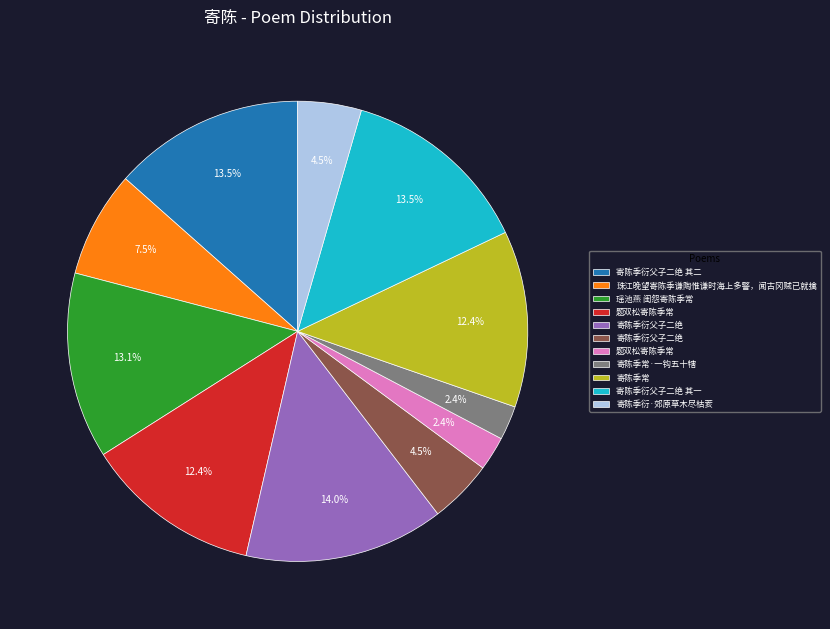

Is there a majority slice in this chart?

No